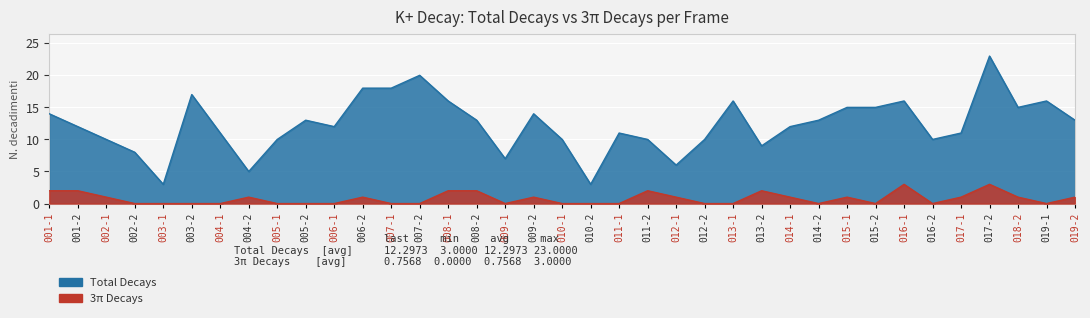

At which category does Total Decays reach its first local valley?

003-1